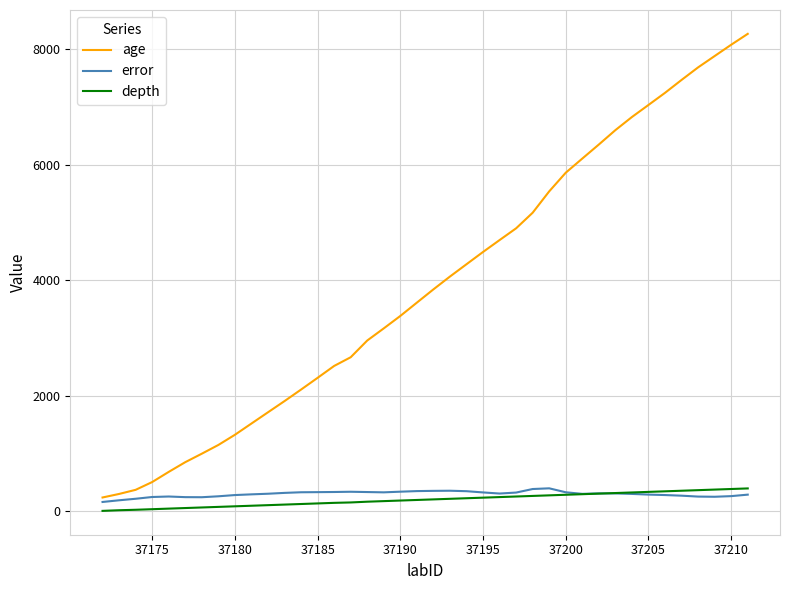

True or false: age and depth intersect in this chart.

False